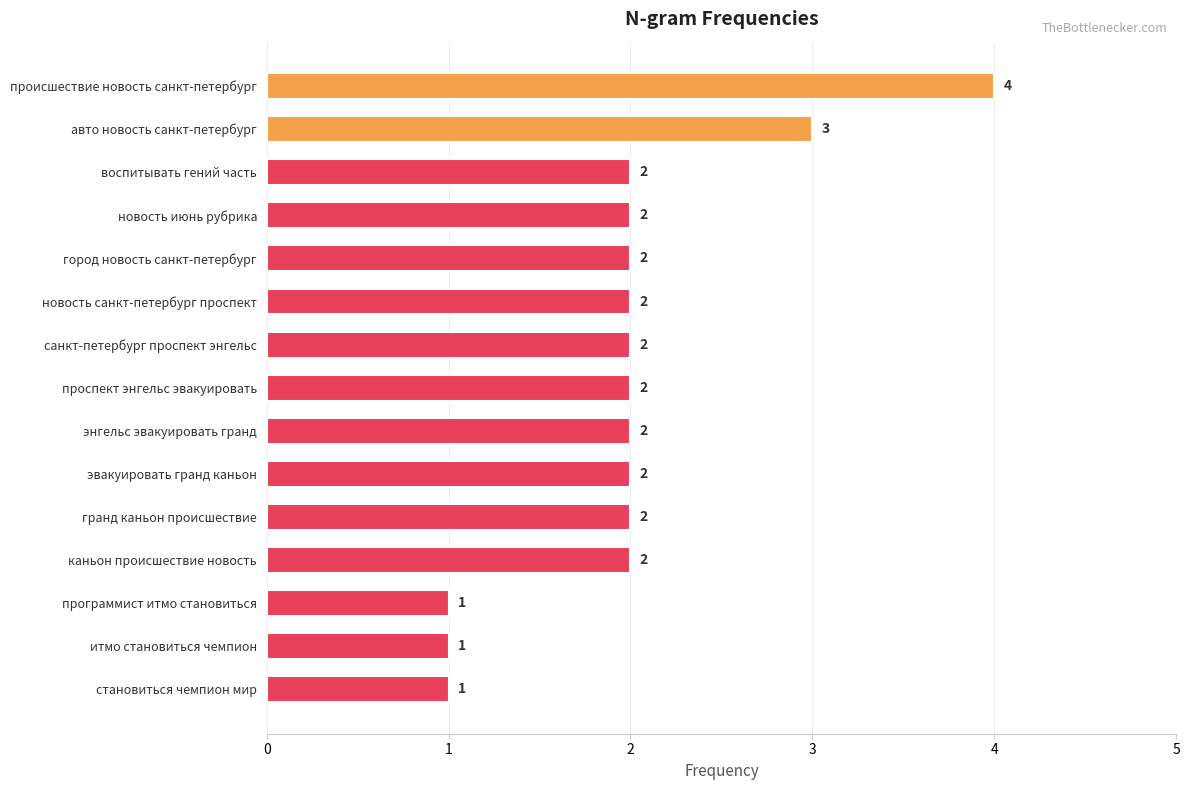

Between проспект энгельс эвакуировать and итмо становиться чемпион, which is larger?

проспект энгельс эвакуировать